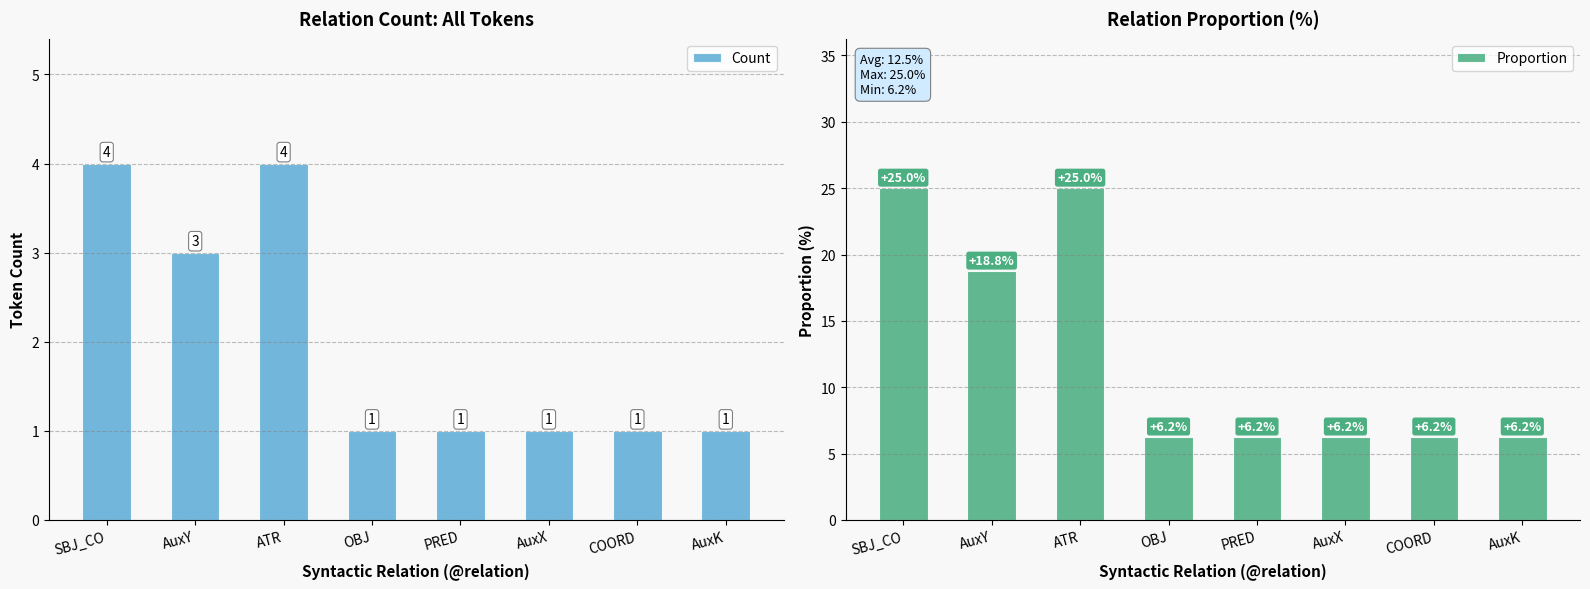

How many values in the Count series exceed 1?

3